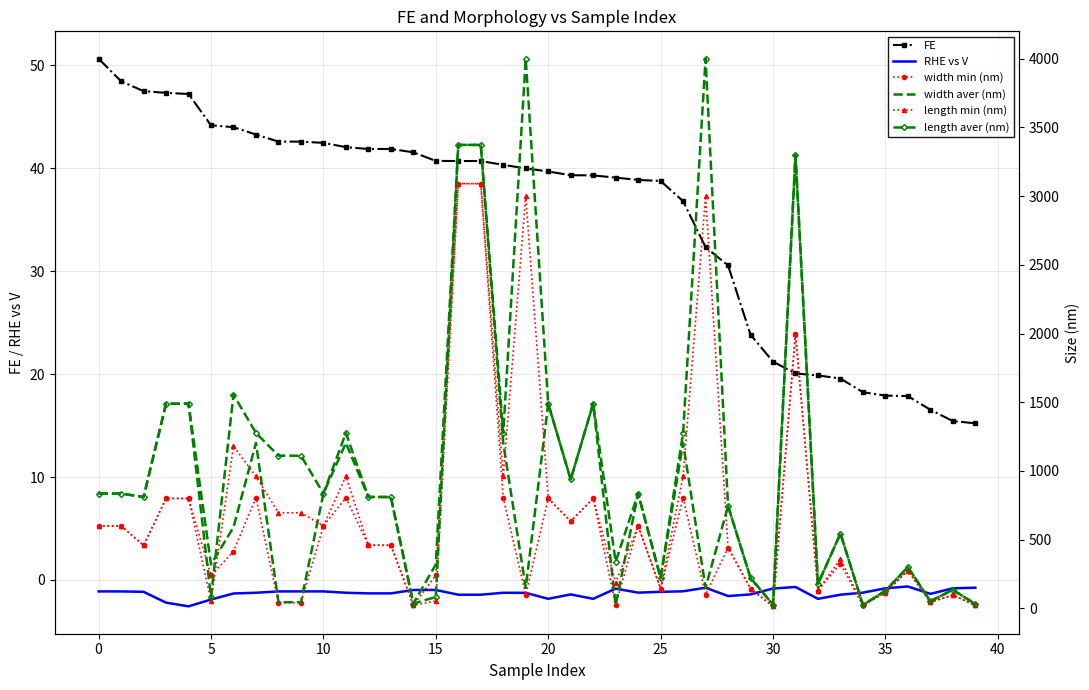

Between 12 and 19, which is larger?

12